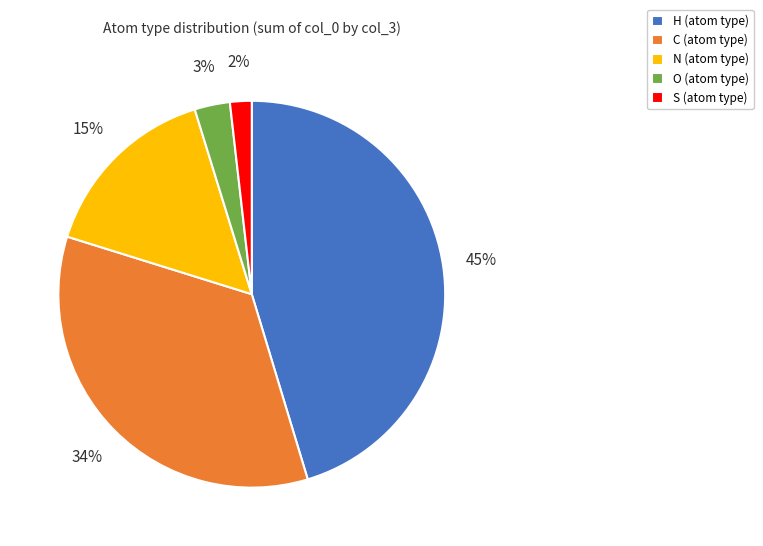

Is there any slice that represents more than half of the pie?

No